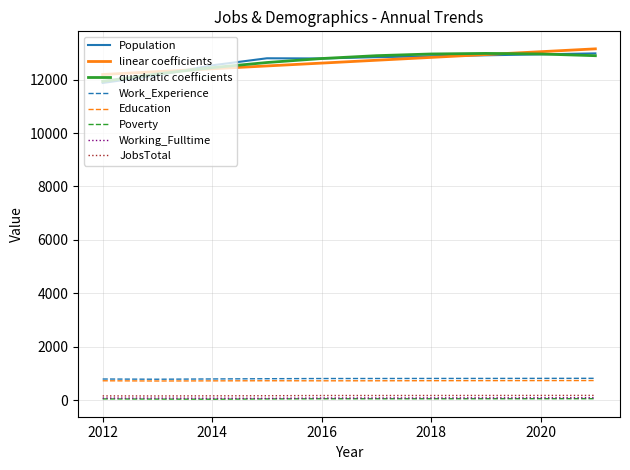

True or false: Working_Fulltime and Work_Experience cross at least once.

False